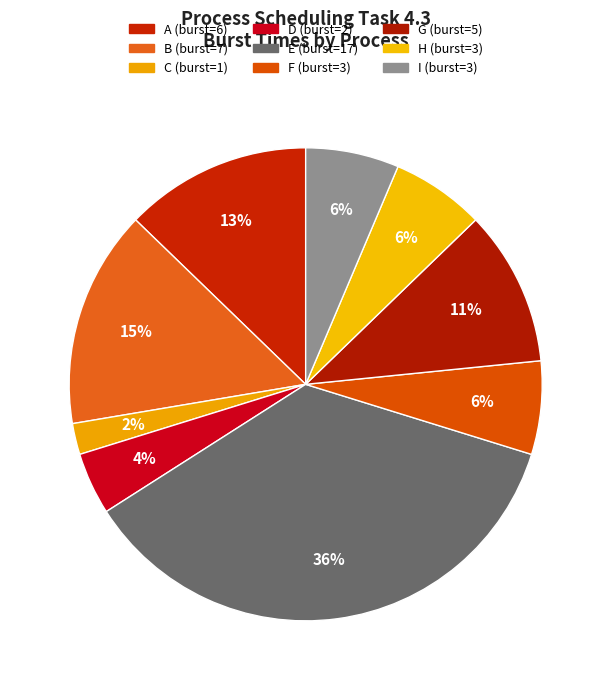

The B slice represents 8% of the pie. True or false?

False